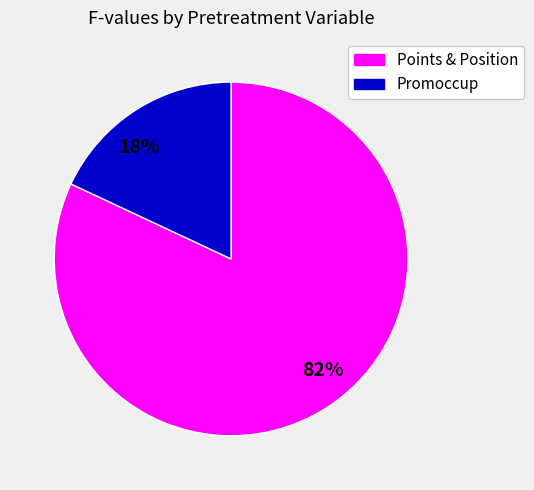

Between 18% and 82%, which is larger?

82%